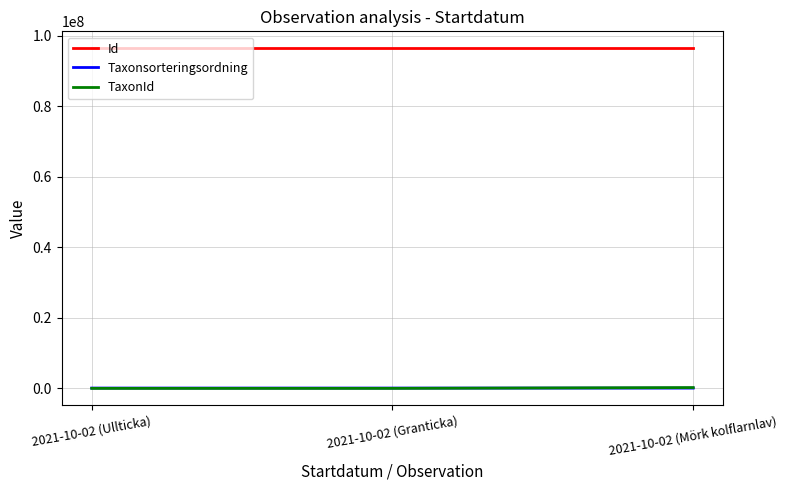

Which series has the largest total across all categories?

Id